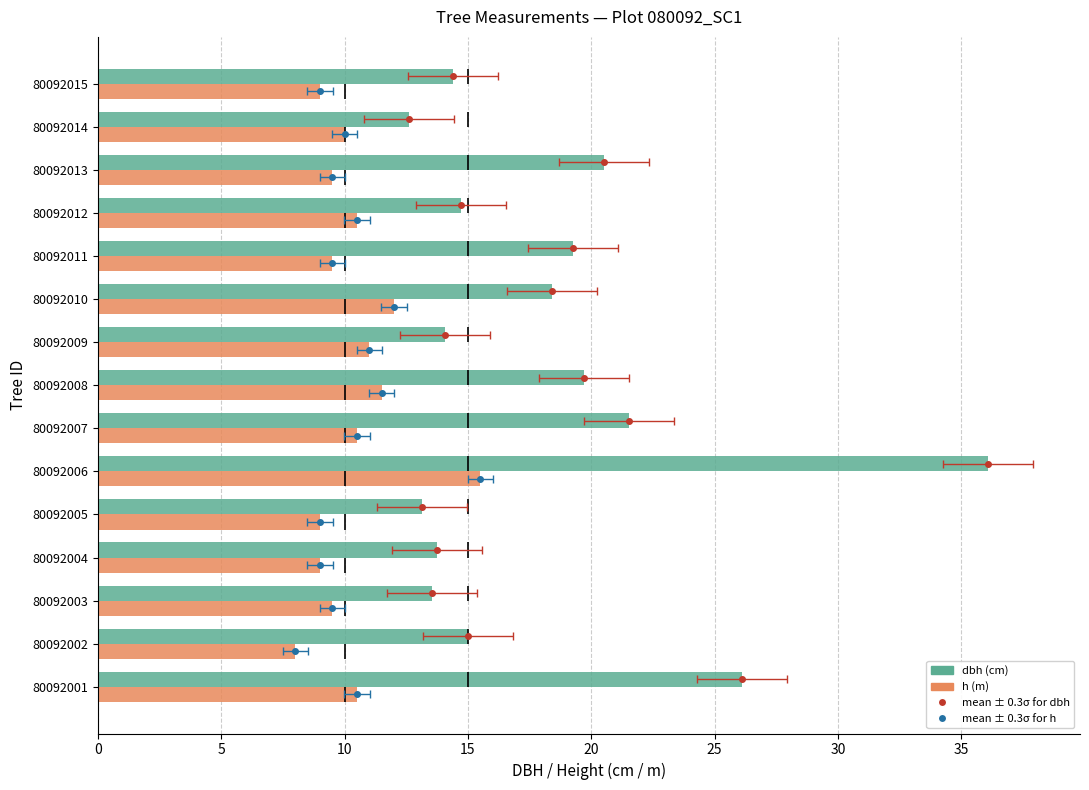

Reading left to right, what are all the values shown in this chart?

dbh: 26.1	15.0	13.6	13.8	13.2	36.1	21.6	19.7	14.1	18.4	19.2	14.7	20.5	12.6	14.4
h: 10.5	8.0	9.5	9.0	9.0	15.5	10.5	11.5	11.0	12.0	9.5	10.5	9.5	10.0	9.0